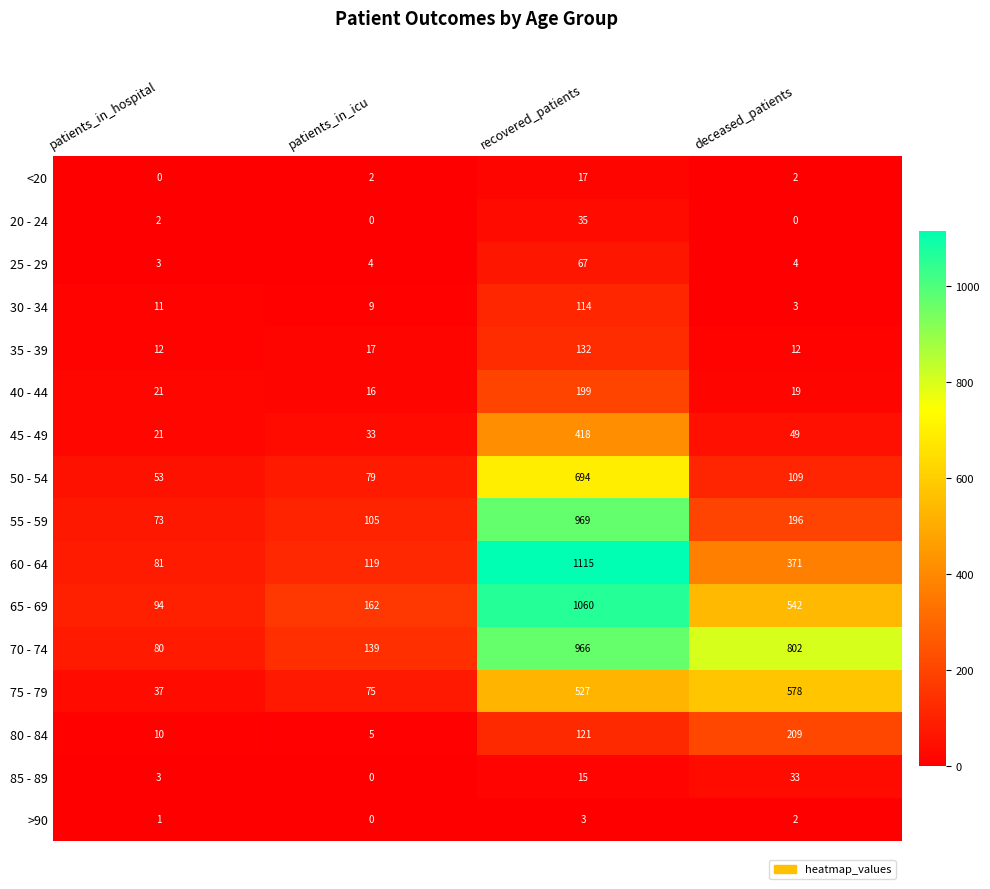

Rank the categories by 60 - 64 value from lowest to highest.

patients_in_hospital, patients_in_icu, deceased_patients, recovered_patients